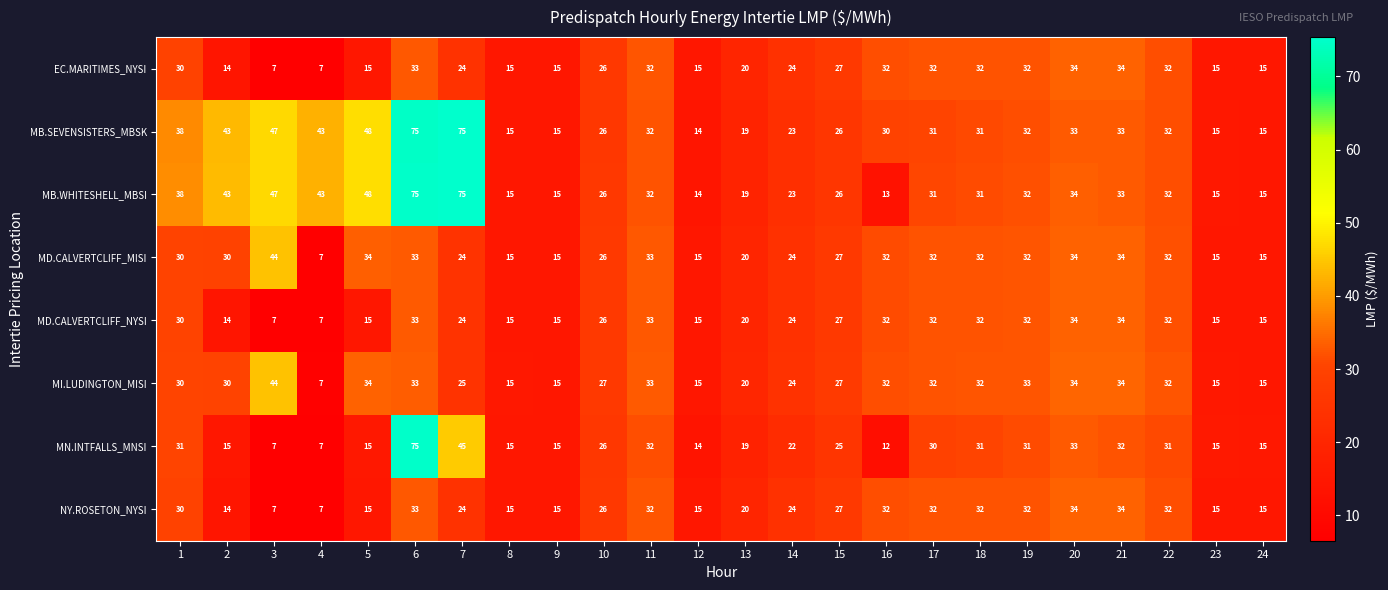

True or false: MB.WHITESHELL_MBSI has a value of 31 at 17.

True